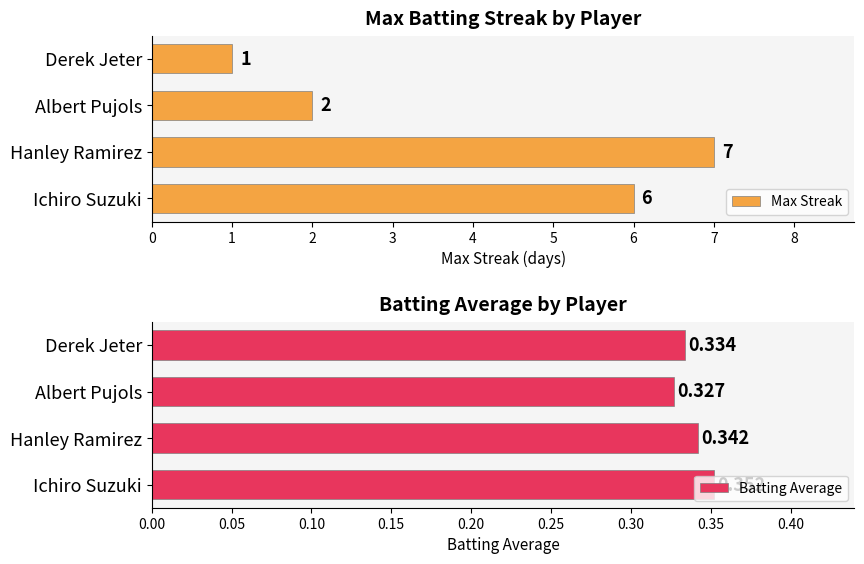

At which label does Batting Average reach its minimum?

Albert Pujols